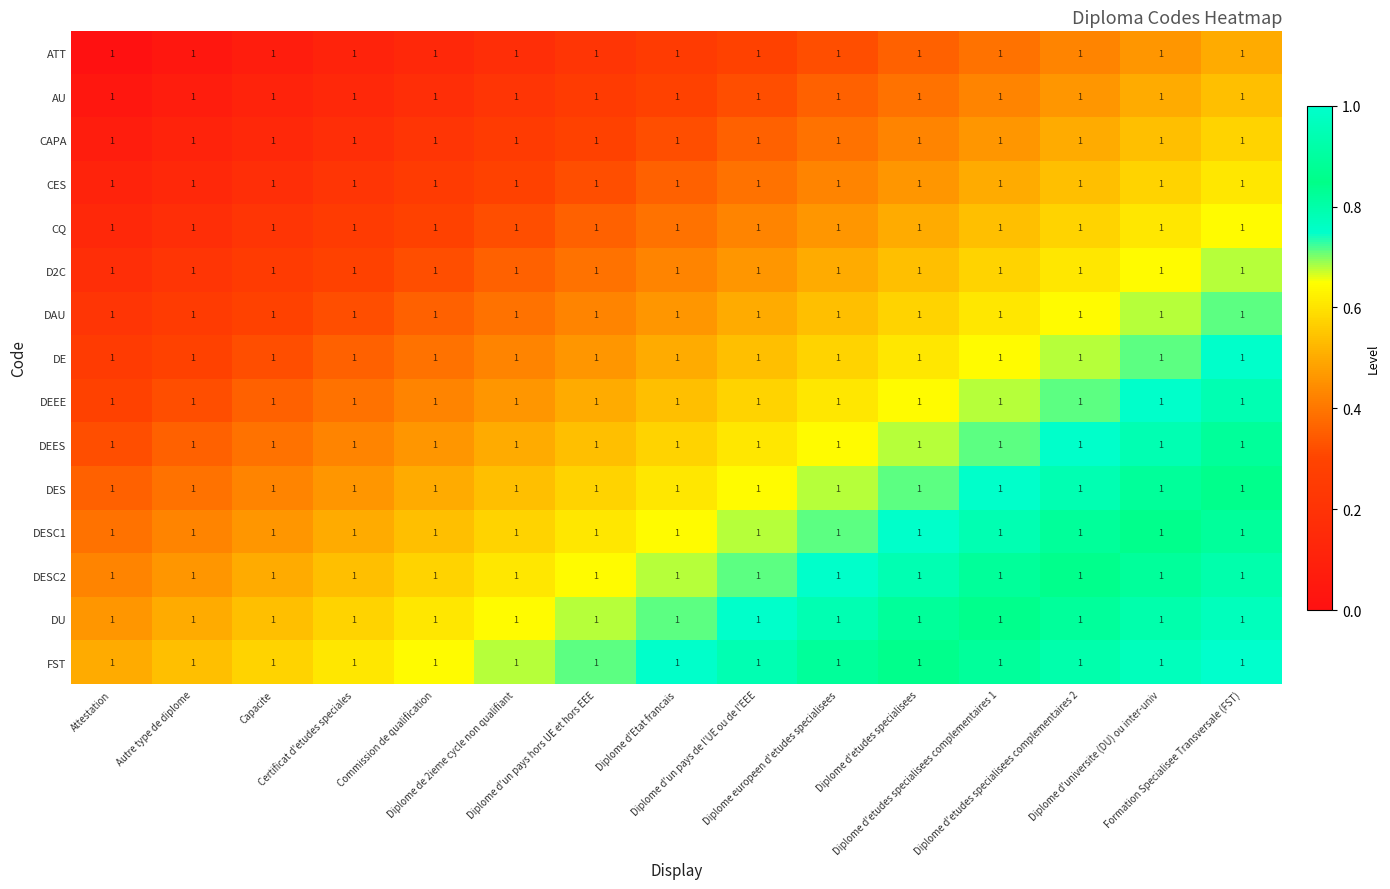

Reading left to right, what are all the values shown in this chart?

ATT: Attestation=1.0	Autre type de diplome=1.0	Capacite=1.0	Certificat d'etudes speciales=1.0	Commission de qualification=1.0	Diplome de 2ieme cycle non qualifiant=1.0	Diplome d'un pays hors UE et hors EEE=1.0	Diplome d'Etat francais=1.0	Diplome d'un pays de l'UE ou de l'EEE=1.0	Diplome europeen d'etudes specialisees=1.0	Diplome d'etudes specialisees=1.0	Diplome d'etudes specialisees complementaires 1=1.0	Diplome d'etudes specialisees complementaires 2=1.0	Diplome d'universite (DU) ou inter-univ=1.0	Formation Specialisee Transversale (FST)=1.0
AU: Attestation=1.0	Autre type de diplome=1.0	Capacite=1.0	Certificat d'etudes speciales=1.0	Commission de qualification=1.0	Diplome de 2ieme cycle non qualifiant=1.0	Diplome d'un pays hors UE et hors EEE=1.0	Diplome d'Etat francais=1.0	Diplome d'un pays de l'UE ou de l'EEE=1.0	Diplome europeen d'etudes specialisees=1.0	Diplome d'etudes specialisees=1.0	Diplome d'etudes specialisees complementaires 1=1.0	Diplome d'etudes specialisees complementaires 2=1.0	Diplome d'universite (DU) ou inter-univ=1.0	Formation Specialisee Transversale (FST)=1.0
CAPA: Attestation=1.0	Autre type de diplome=1.0	Capacite=1.0	Certificat d'etudes speciales=1.0	Commission de qualification=1.0	Diplome de 2ieme cycle non qualifiant=1.0	Diplome d'un pays hors UE et hors EEE=1.0	Diplome d'Etat francais=1.0	Diplome d'un pays de l'UE ou de l'EEE=1.0	Diplome europeen d'etudes specialisees=1.0	Diplome d'etudes specialisees=1.0	Diplome d'etudes specialisees complementaires 1=1.0	Diplome d'etudes specialisees complementaires 2=1.0	Diplome d'universite (DU) ou inter-univ=1.0	Formation Specialisee Transversale (FST)=1.0
CES: Attestation=1.0	Autre type de diplome=1.0	Capacite=1.0	Certificat d'etudes speciales=1.0	Commission de qualification=1.0	Diplome de 2ieme cycle non qualifiant=1.0	Diplome d'un pays hors UE et hors EEE=1.0	Diplome d'Etat francais=1.0	Diplome d'un pays de l'UE ou de l'EEE=1.0	Diplome europeen d'etudes specialisees=1.0	Diplome d'etudes specialisees=1.0	Diplome d'etudes specialisees complementaires 1=1.0	Diplome d'etudes specialisees complementaires 2=1.0	Diplome d'universite (DU) ou inter-univ=1.0	Formation Specialisee Transversale (FST)=1.0
CQ: Attestation=1.0	Autre type de diplome=1.0	Capacite=1.0	Certificat d'etudes speciales=1.0	Commission de qualification=1.0	Diplome de 2ieme cycle non qualifiant=1.0	Diplome d'un pays hors UE et hors EEE=1.0	Diplome d'Etat francais=1.0	Diplome d'un pays de l'UE ou de l'EEE=1.0	Diplome europeen d'etudes specialisees=1.0	Diplome d'etudes specialisees=1.0	Diplome d'etudes specialisees complementaires 1=1.0	Diplome d'etudes specialisees complementaires 2=1.0	Diplome d'universite (DU) ou inter-univ=1.0	Formation Specialisee Transversale (FST)=1.0
D2C: Attestation=1.0	Autre type de diplome=1.0	Capacite=1.0	Certificat d'etudes speciales=1.0	Commission de qualification=1.0	Diplome de 2ieme cycle non qualifiant=1.0	Diplome d'un pays hors UE et hors EEE=1.0	Diplome d'Etat francais=1.0	Diplome d'un pays de l'UE ou de l'EEE=1.0	Diplome europeen d'etudes specialisees=1.0	Diplome d'etudes specialisees=1.0	Diplome d'etudes specialisees complementaires 1=1.0	Diplome d'etudes specialisees complementaires 2=1.0	Diplome d'universite (DU) ou inter-univ=1.0	Formation Specialisee Transversale (FST)=1.0
DAU: Attestation=1.0	Autre type de diplome=1.0	Capacite=1.0	Certificat d'etudes speciales=1.0	Commission de qualification=1.0	Diplome de 2ieme cycle non qualifiant=1.0	Diplome d'un pays hors UE et hors EEE=1.0	Diplome d'Etat francais=1.0	Diplome d'un pays de l'UE ou de l'EEE=1.0	Diplome europeen d'etudes specialisees=1.0	Diplome d'etudes specialisees=1.0	Diplome d'etudes specialisees complementaires 1=1.0	Diplome d'etudes specialisees complementaires 2=1.0	Diplome d'universite (DU) ou inter-univ=1.0	Formation Specialisee Transversale (FST)=1.0
DE: Attestation=1.0	Autre type de diplome=1.0	Capacite=1.0	Certificat d'etudes speciales=1.0	Commission de qualification=1.0	Diplome de 2ieme cycle non qualifiant=1.0	Diplome d'un pays hors UE et hors EEE=1.0	Diplome d'Etat francais=1.0	Diplome d'un pays de l'UE ou de l'EEE=1.0	Diplome europeen d'etudes specialisees=1.0	Diplome d'etudes specialisees=1.0	Diplome d'etudes specialisees complementaires 1=1.0	Diplome d'etudes specialisees complementaires 2=1.0	Diplome d'universite (DU) ou inter-univ=1.0	Formation Specialisee Transversale (FST)=1.0
DEEE: Attestation=1.0	Autre type de diplome=1.0	Capacite=1.0	Certificat d'etudes speciales=1.0	Commission de qualification=1.0	Diplome de 2ieme cycle non qualifiant=1.0	Diplome d'un pays hors UE et hors EEE=1.0	Diplome d'Etat francais=1.0	Diplome d'un pays de l'UE ou de l'EEE=1.0	Diplome europeen d'etudes specialisees=1.0	Diplome d'etudes specialisees=1.0	Diplome d'etudes specialisees complementaires 1=1.0	Diplome d'etudes specialisees complementaires 2=1.0	Diplome d'universite (DU) ou inter-univ=1.0	Formation Specialisee Transversale (FST)=1.0
DEES: Attestation=1.0	Autre type de diplome=1.0	Capacite=1.0	Certificat d'etudes speciales=1.0	Commission de qualification=1.0	Diplome de 2ieme cycle non qualifiant=1.0	Diplome d'un pays hors UE et hors EEE=1.0	Diplome d'Etat francais=1.0	Diplome d'un pays de l'UE ou de l'EEE=1.0	Diplome europeen d'etudes specialisees=1.0	Diplome d'etudes specialisees=1.0	Diplome d'etudes specialisees complementaires 1=1.0	Diplome d'etudes specialisees complementaires 2=1.0	Diplome d'universite (DU) ou inter-univ=1.0	Formation Specialisee Transversale (FST)=1.0
DES: Attestation=1.0	Autre type de diplome=1.0	Capacite=1.0	Certificat d'etudes speciales=1.0	Commission de qualification=1.0	Diplome de 2ieme cycle non qualifiant=1.0	Diplome d'un pays hors UE et hors EEE=1.0	Diplome d'Etat francais=1.0	Diplome d'un pays de l'UE ou de l'EEE=1.0	Diplome europeen d'etudes specialisees=1.0	Diplome d'etudes specialisees=1.0	Diplome d'etudes specialisees complementaires 1=1.0	Diplome d'etudes specialisees complementaires 2=1.0	Diplome d'universite (DU) ou inter-univ=1.0	Formation Specialisee Transversale (FST)=1.0
DESC1: Attestation=1.0	Autre type de diplome=1.0	Capacite=1.0	Certificat d'etudes speciales=1.0	Commission de qualification=1.0	Diplome de 2ieme cycle non qualifiant=1.0	Diplome d'un pays hors UE et hors EEE=1.0	Diplome d'Etat francais=1.0	Diplome d'un pays de l'UE ou de l'EEE=1.0	Diplome europeen d'etudes specialisees=1.0	Diplome d'etudes specialisees=1.0	Diplome d'etudes specialisees complementaires 1=1.0	Diplome d'etudes specialisees complementaires 2=1.0	Diplome d'universite (DU) ou inter-univ=1.0	Formation Specialisee Transversale (FST)=1.0
DESC2: Attestation=1.0	Autre type de diplome=1.0	Capacite=1.0	Certificat d'etudes speciales=1.0	Commission de qualification=1.0	Diplome de 2ieme cycle non qualifiant=1.0	Diplome d'un pays hors UE et hors EEE=1.0	Diplome d'Etat francais=1.0	Diplome d'un pays de l'UE ou de l'EEE=1.0	Diplome europeen d'etudes specialisees=1.0	Diplome d'etudes specialisees=1.0	Diplome d'etudes specialisees complementaires 1=1.0	Diplome d'etudes specialisees complementaires 2=1.0	Diplome d'universite (DU) ou inter-univ=1.0	Formation Specialisee Transversale (FST)=1.0
DU: Attestation=1.0	Autre type de diplome=1.0	Capacite=1.0	Certificat d'etudes speciales=1.0	Commission de qualification=1.0	Diplome de 2ieme cycle non qualifiant=1.0	Diplome d'un pays hors UE et hors EEE=1.0	Diplome d'Etat francais=1.0	Diplome d'un pays de l'UE ou de l'EEE=1.0	Diplome europeen d'etudes specialisees=1.0	Diplome d'etudes specialisees=1.0	Diplome d'etudes specialisees complementaires 1=1.0	Diplome d'etudes specialisees complementaires 2=1.0	Diplome d'universite (DU) ou inter-univ=1.0	Formation Specialisee Transversale (FST)=1.0
FST: Attestation=1.0	Autre type de diplome=1.0	Capacite=1.0	Certificat d'etudes speciales=1.0	Commission de qualification=1.0	Diplome de 2ieme cycle non qualifiant=1.0	Diplome d'un pays hors UE et hors EEE=1.0	Diplome d'Etat francais=1.0	Diplome d'un pays de l'UE ou de l'EEE=1.0	Diplome europeen d'etudes specialisees=1.0	Diplome d'etudes specialisees=1.0	Diplome d'etudes specialisees complementaires 1=1.0	Diplome d'etudes specialisees complementaires 2=1.0	Diplome d'universite (DU) ou inter-univ=1.0	Formation Specialisee Transversale (FST)=1.0